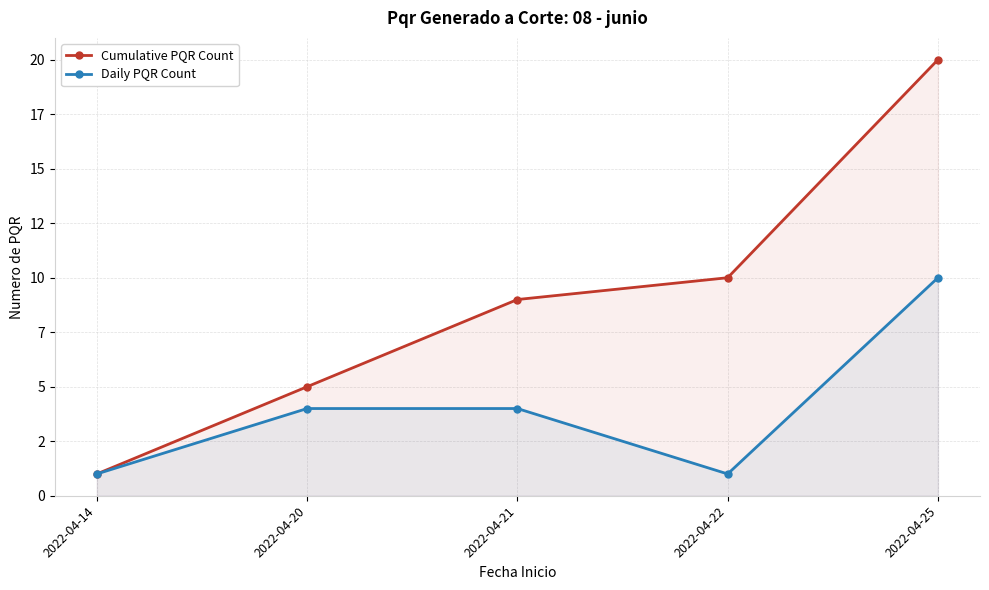

Reading right to left, extract all data points from this chart.

Cumulative PQR Count: 2022-04-25=20	2022-04-22=10	2022-04-21=9	2022-04-20=5	2022-04-14=1
Daily PQR Count: 2022-04-25=10	2022-04-22=1	2022-04-21=4	2022-04-20=4	2022-04-14=1